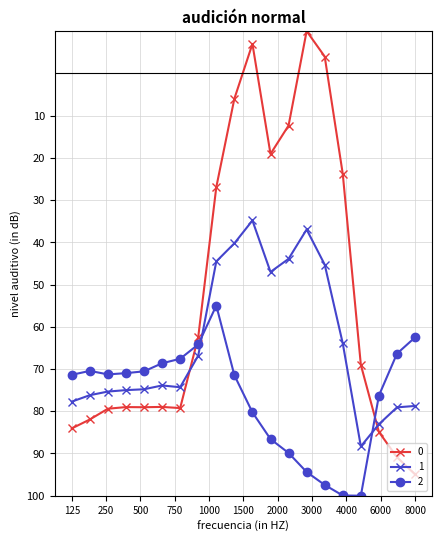

How many values in 0 are below zero?

3